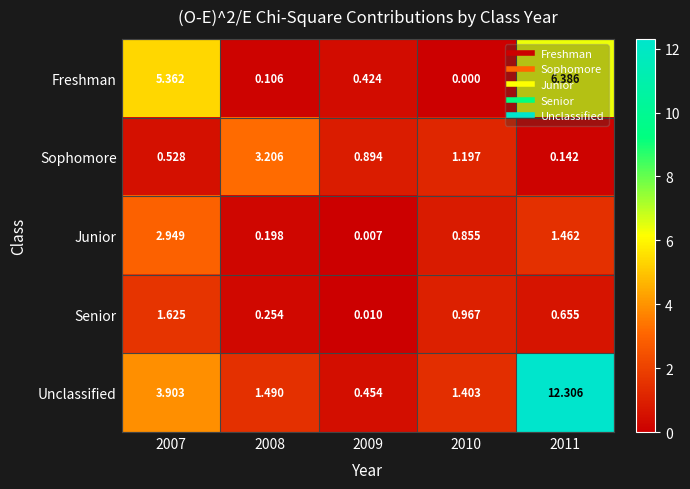

Rank the series by their maximum value, from lowest to highest.

Senior, Junior, Sophomore, Freshman, Unclassified